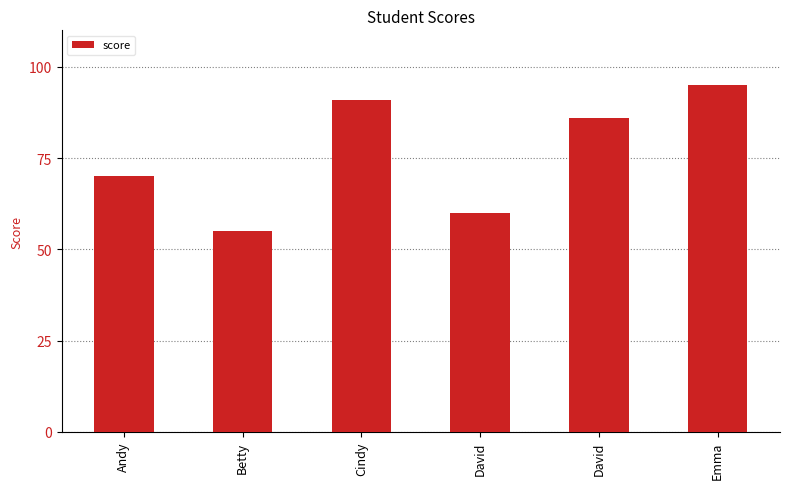

Count the values in the range 60 to 91.

4